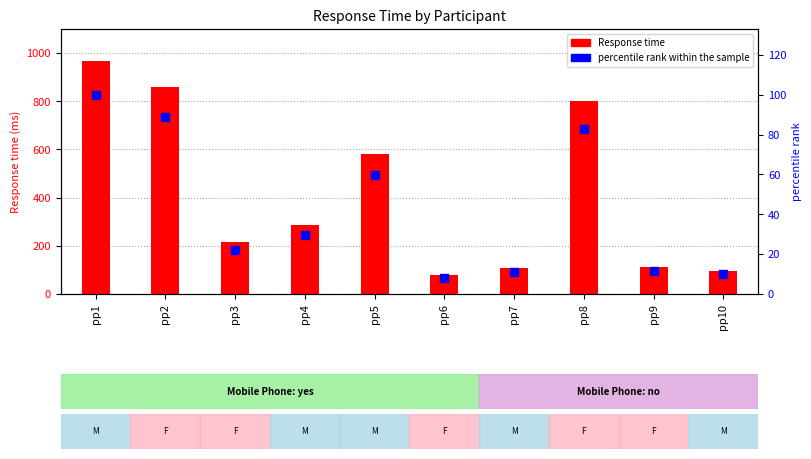

Which series has the largest total across all categories?

Response time